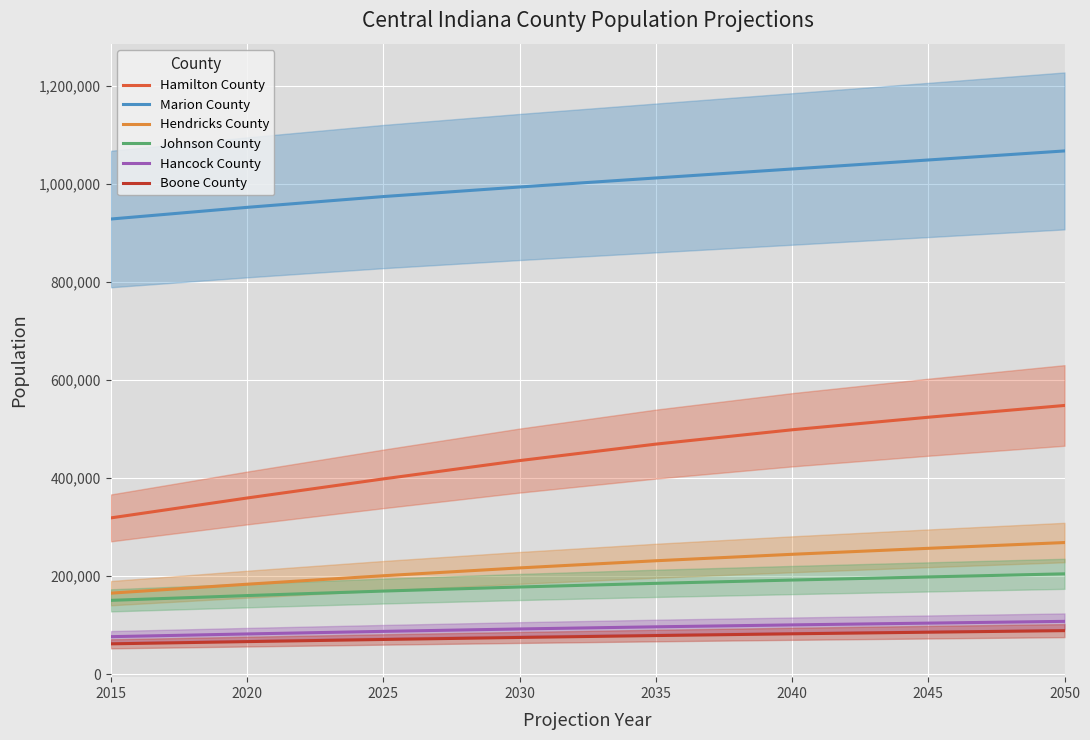

List the series in order of their peak value, highest first.

Marion County, Hamilton County, Hendricks County, Johnson County, Hancock County, Boone County